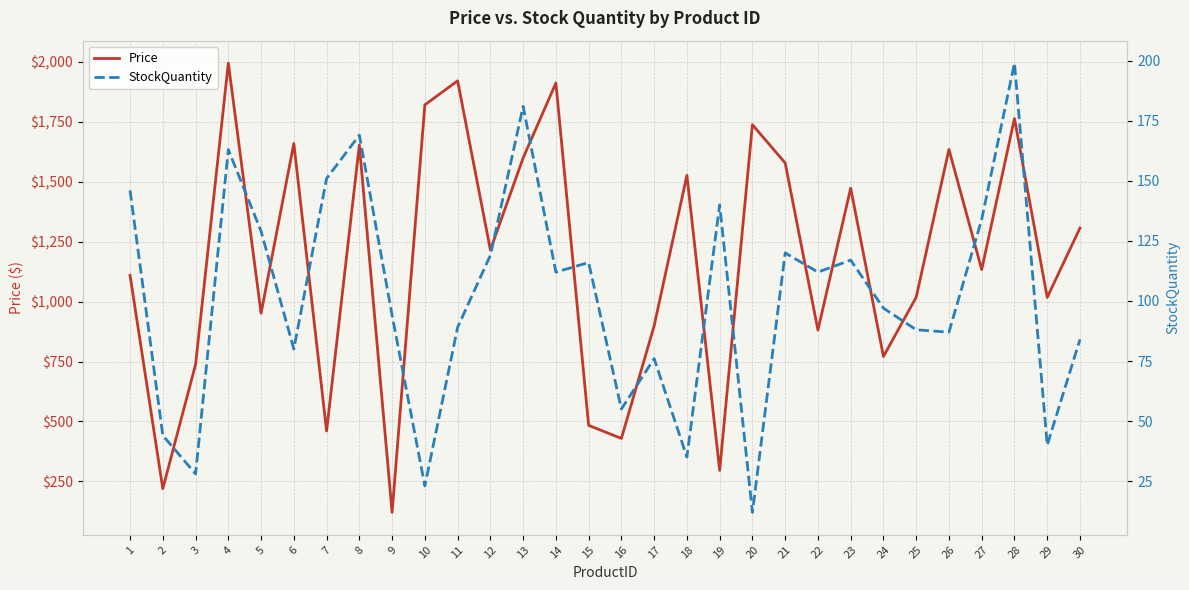

What is the smallest value displayed?

12.0